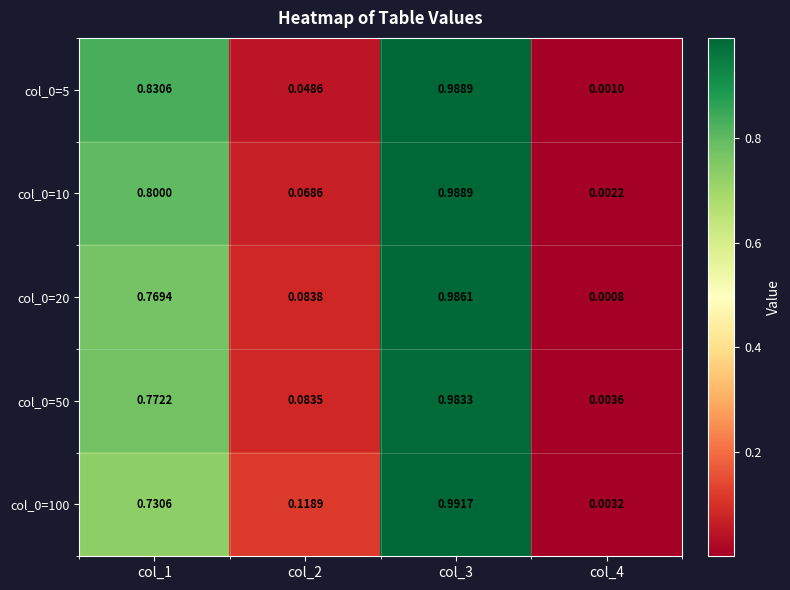

Is the value of col_0=5 at col_3 greater than the value of col_0=100 at col_3?

No